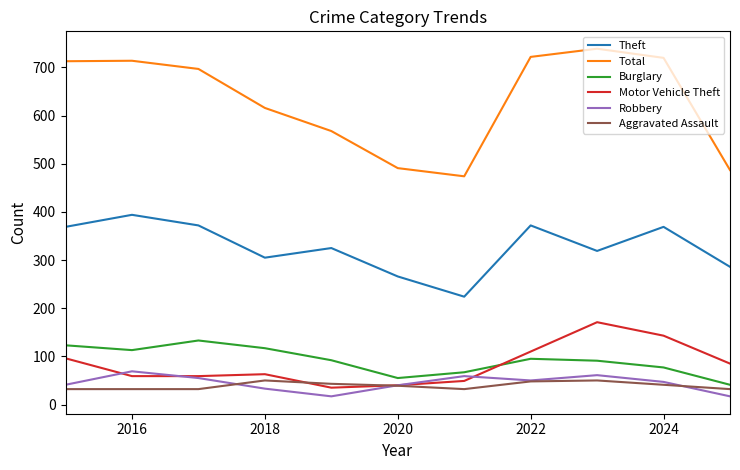

True or false: Motor Vehicle Theft and Total cross at least once.

False